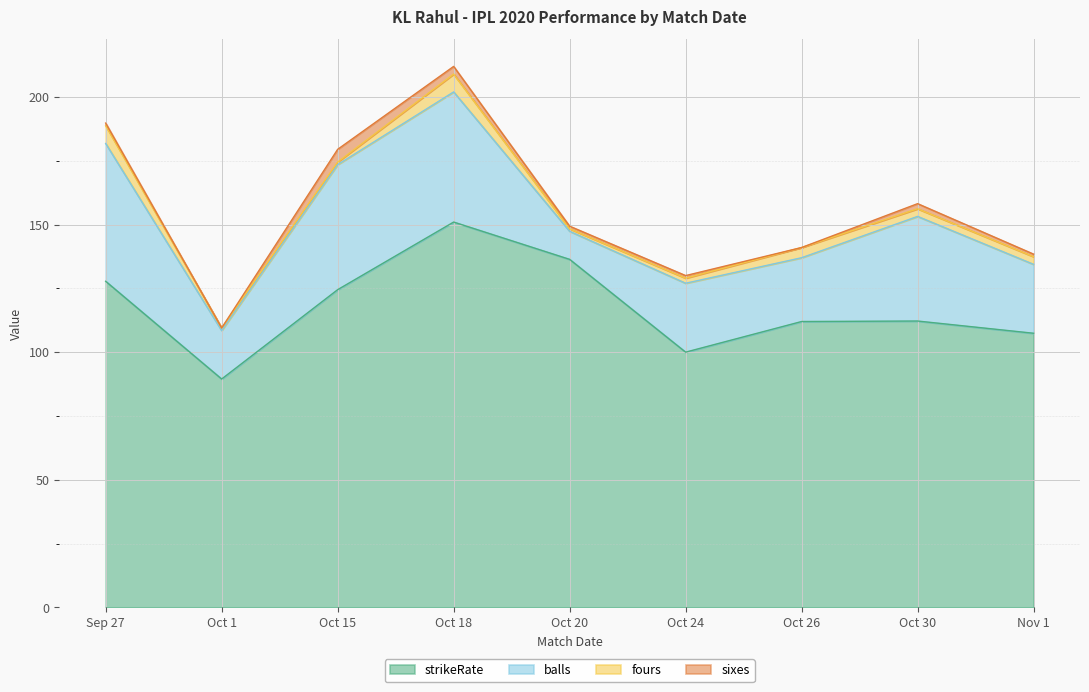

List the labels in order of sixes value, largest first.

Oct 15, Oct 18, Oct 30, Sep 27, Oct 20, Oct 24, Nov 1, Oct 1, Oct 26